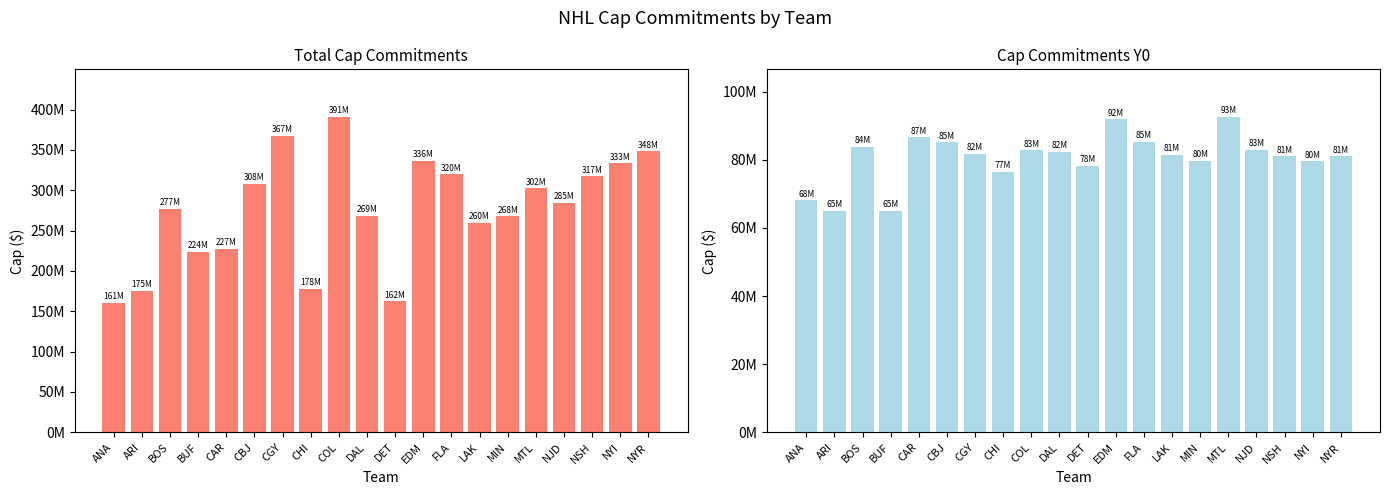

How many data points in Cap Commitments Y0 are less than 81810270?

10